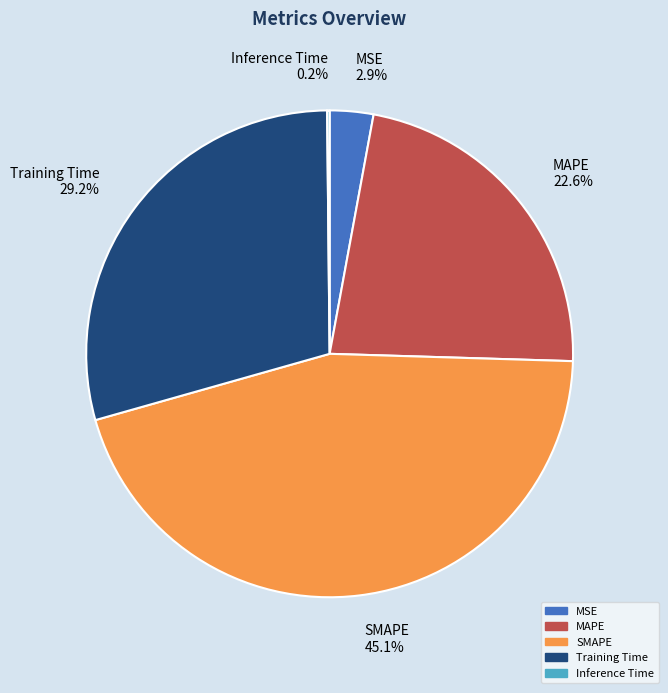

What percentage is the MAPE slice, to the nearest percent?

23%